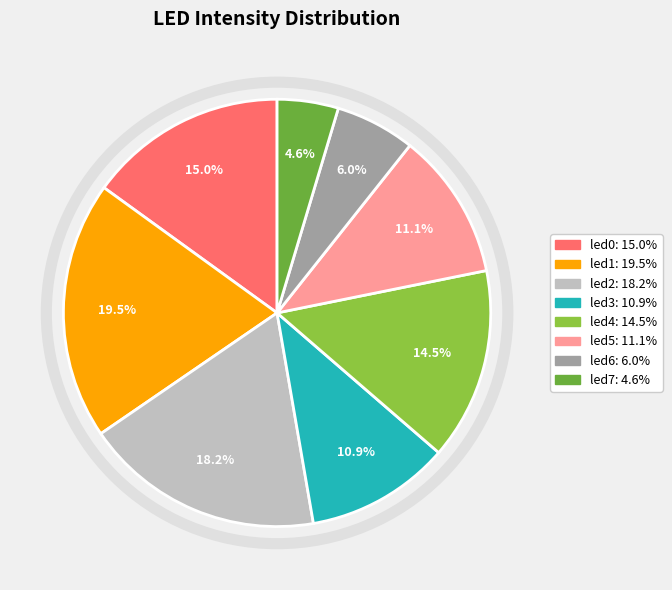

To the nearest percent, what is the combined percentage of led6 and led2?

24%